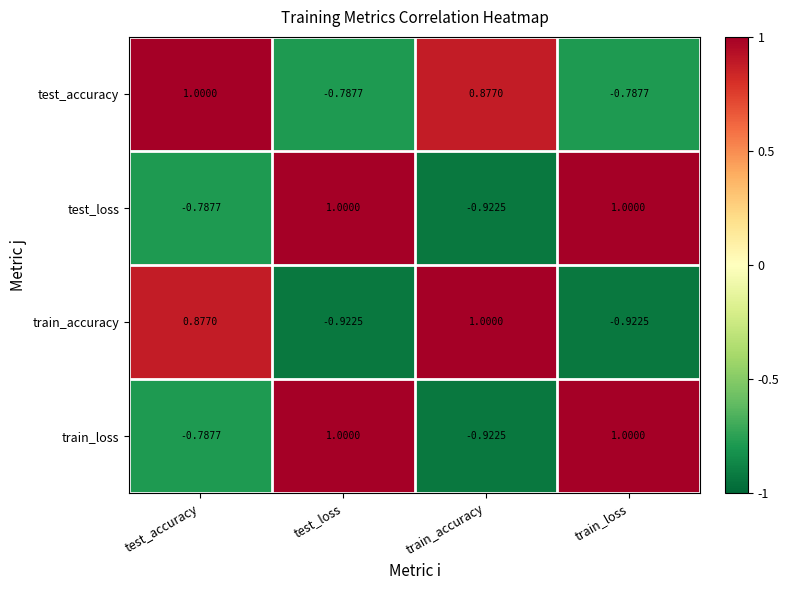

Where does the train_accuracy series first go above 0?

test_accuracy